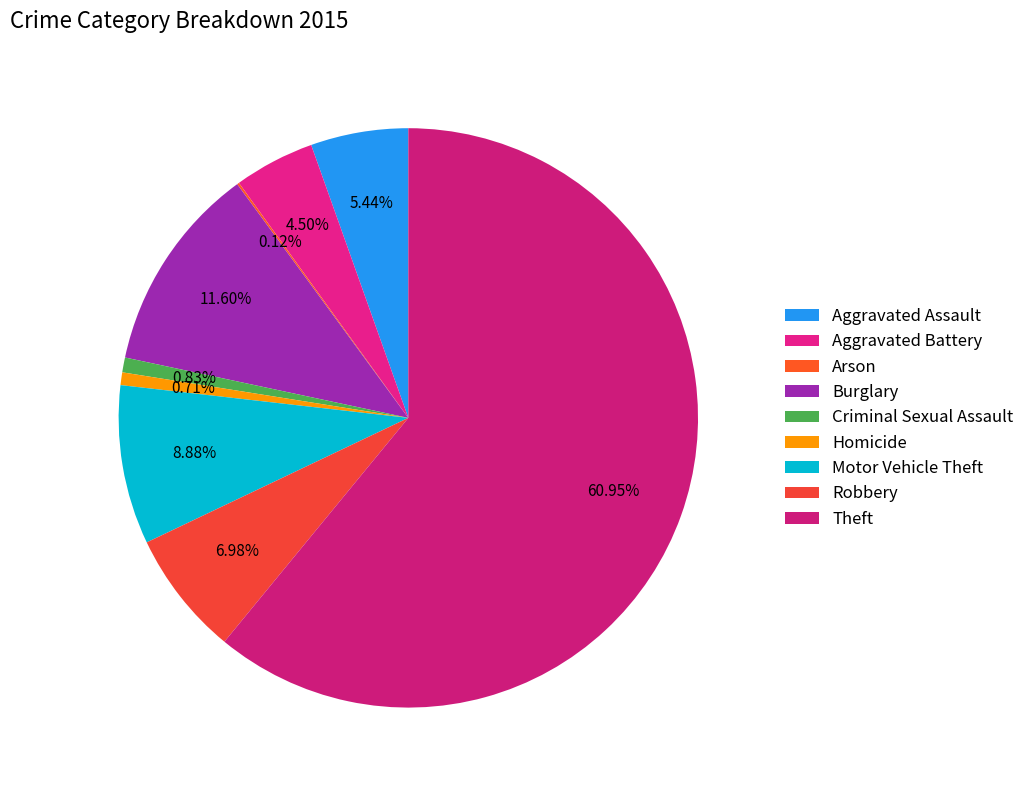

What percentage is the Robbery slice, to the nearest percent?

7%